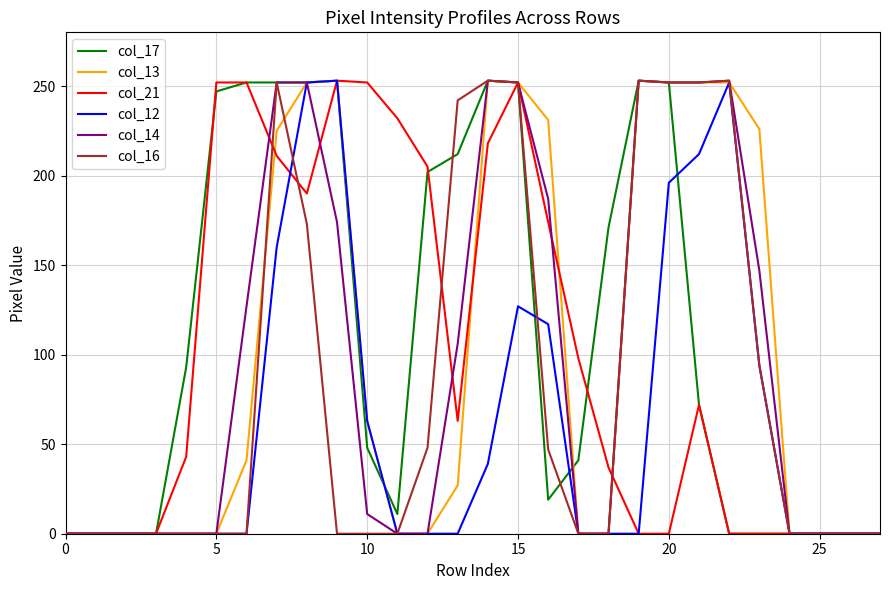

What is the greatest value displayed?

253